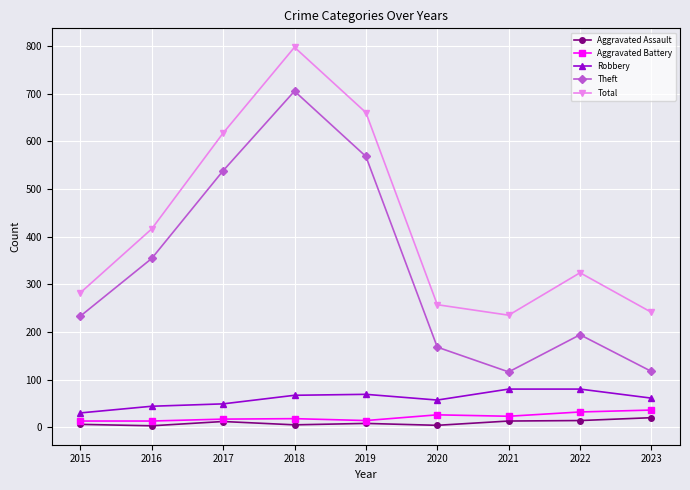

What is the approximate value of Aggravated Battery at 2017?

17